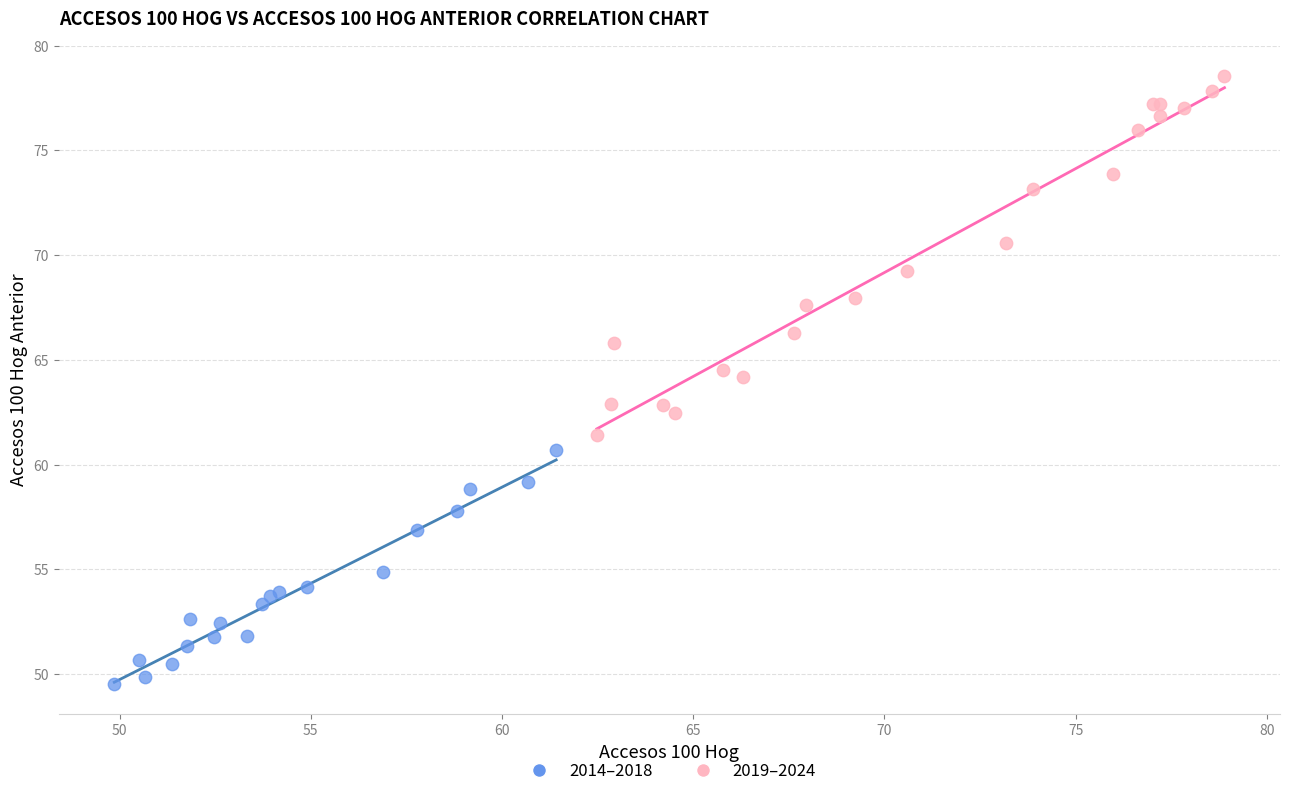

What are all the series names shown in the legend?

2014–2018, 2019–2024